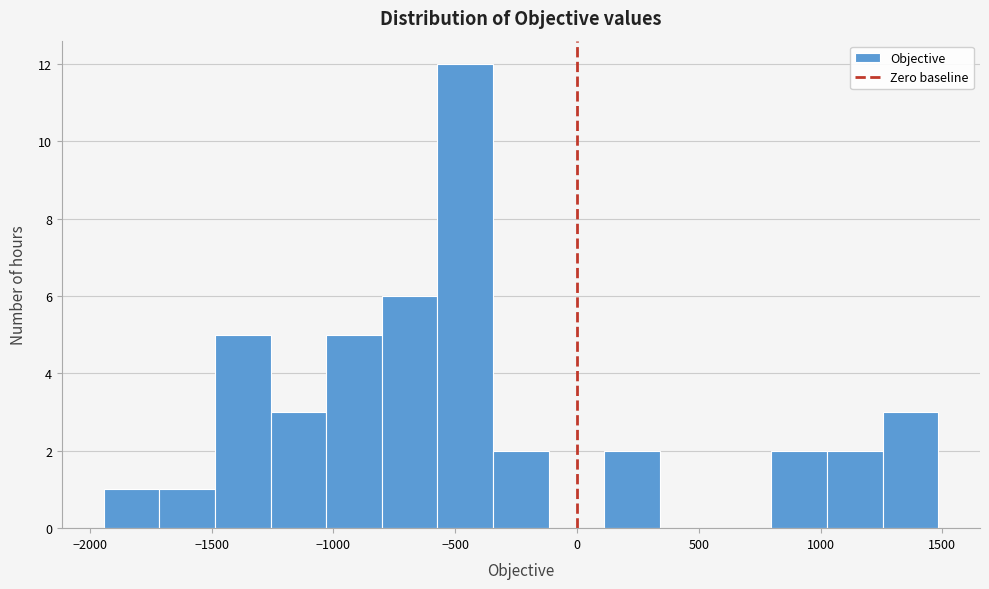

Reading left to right, list every bar in this chart as the range it spans on the x-axis followed by its height. Neither the bar edges nor the heights are printed on the chart, so give them approximately, as read against the axes.

-1950 to -1700: 1
-1700 to -1500: 1
-1500 to -1250: 5
-1250 to -1050: 3
-1050 to -800: 5
-800 to -550: 6
-550 to -350: 12
-350 to -100: 2
-100 to 100: 0
100 to 350: 2
350 to 550: 0
550 to 800: 0
800 to 1050: 2
1050 to 1250: 2
1250 to 1500: 3